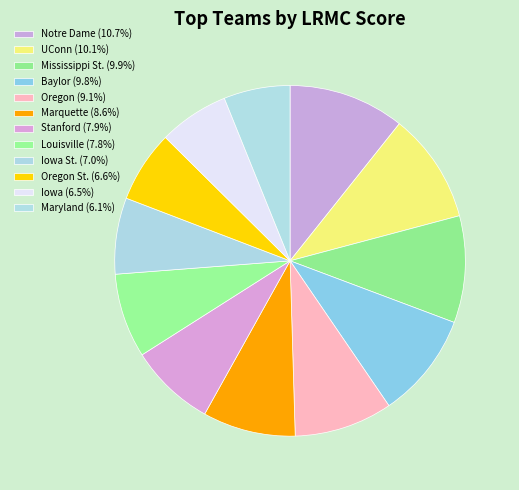

How many segments does this pie chart have?

12